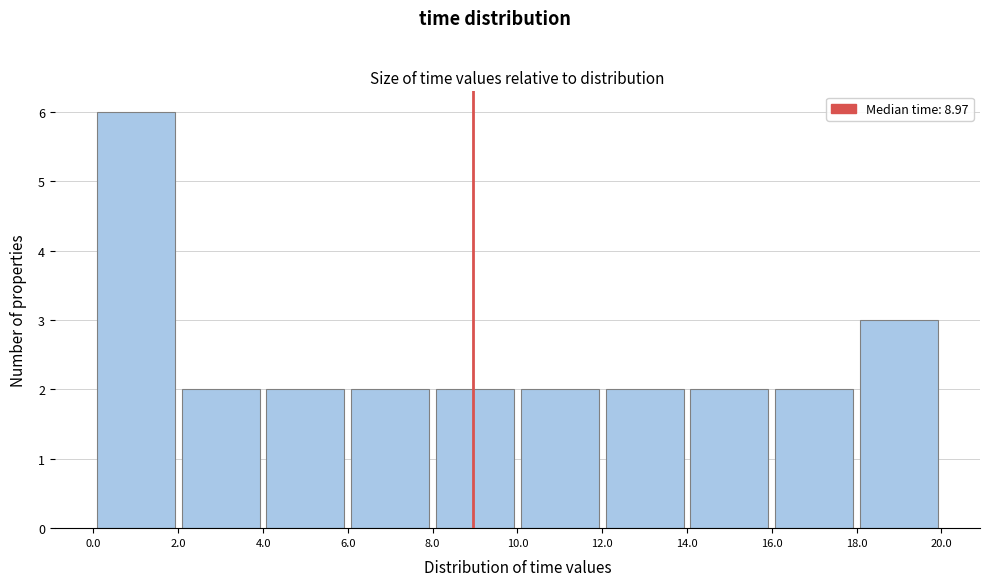

Over which range of the x-axis is the bar tallest?

0.0 to 2.0